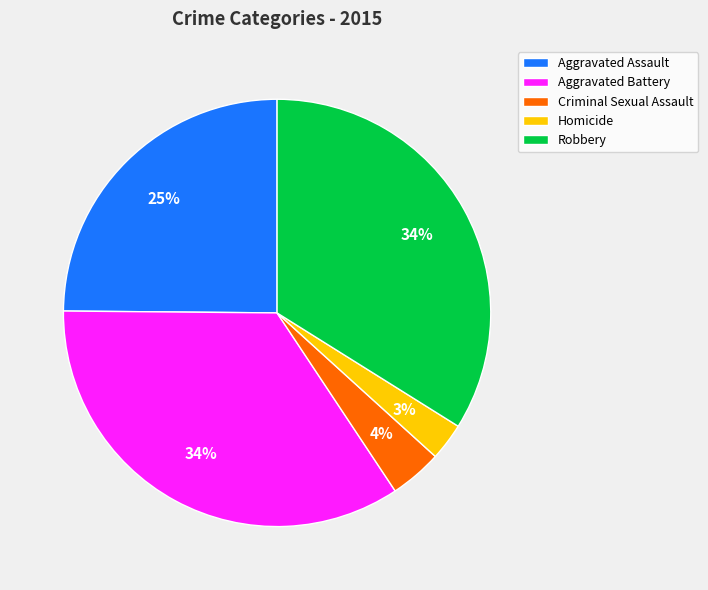

Approximately how many times larger is the value at Aggravated Assault compared to Aggravated Battery?

0.7